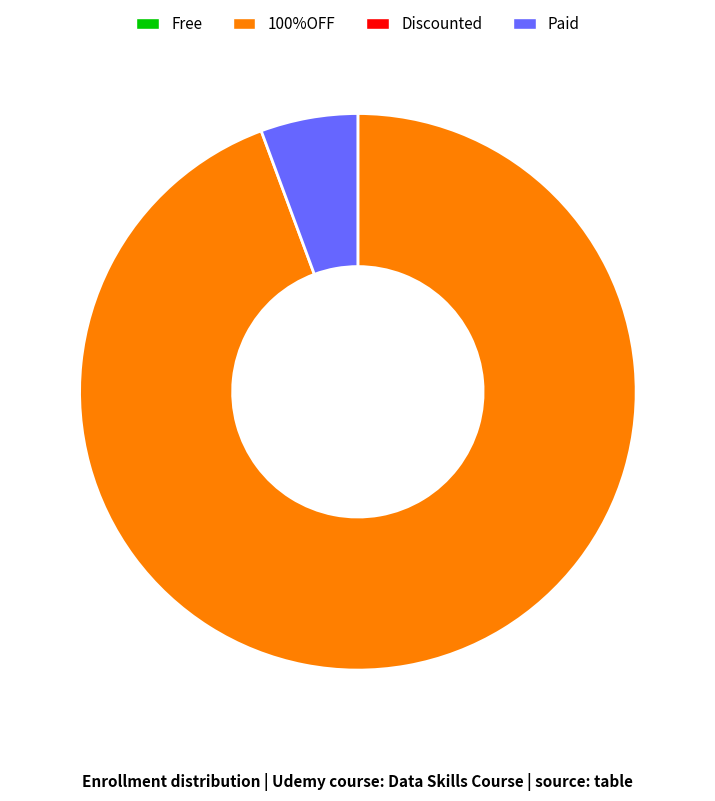

Is there any slice that represents more than half of the pie?

Yes